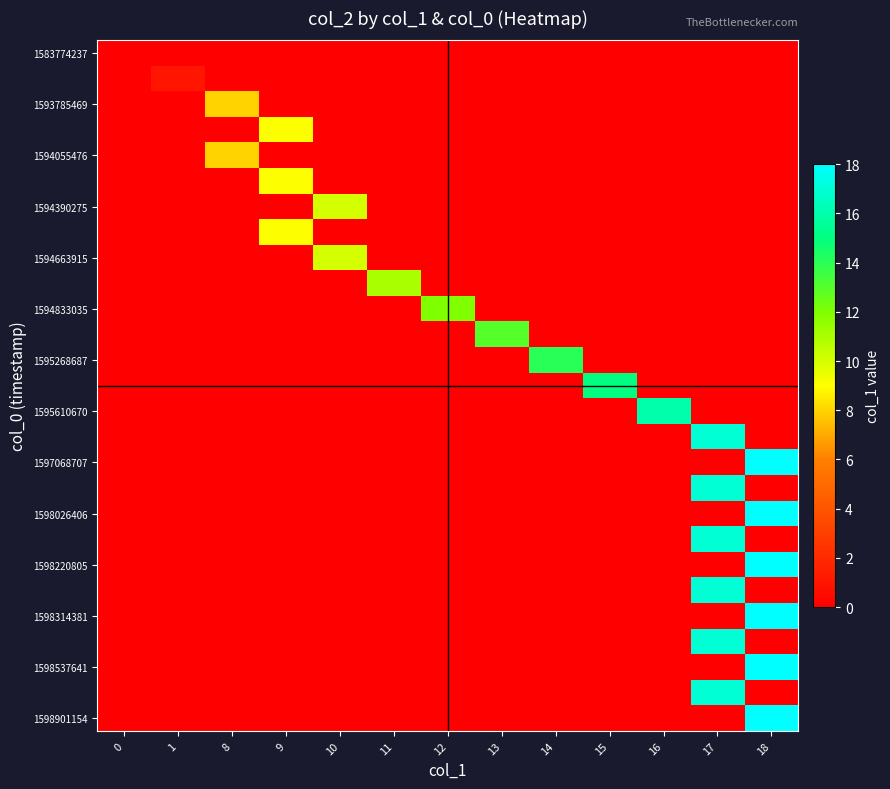

What is the maximum value shown in the chart?

18